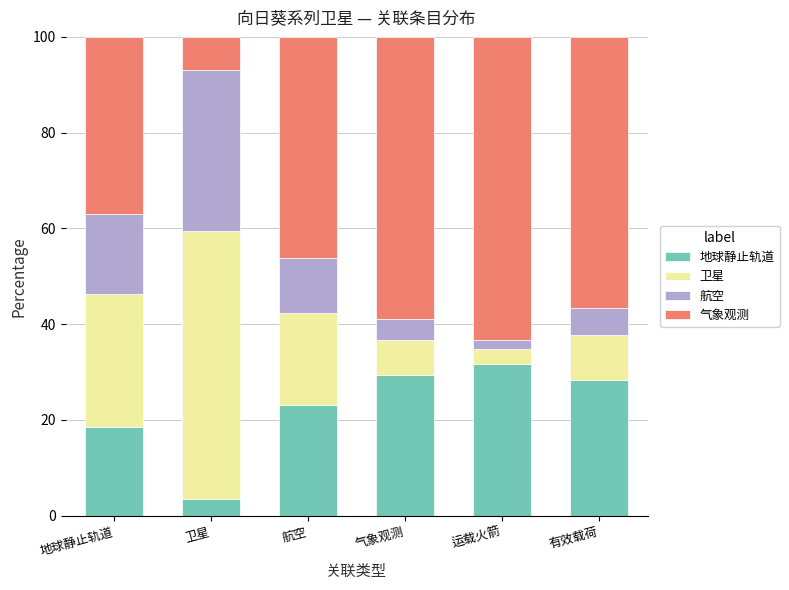

How many categories are shown in the chart?

6